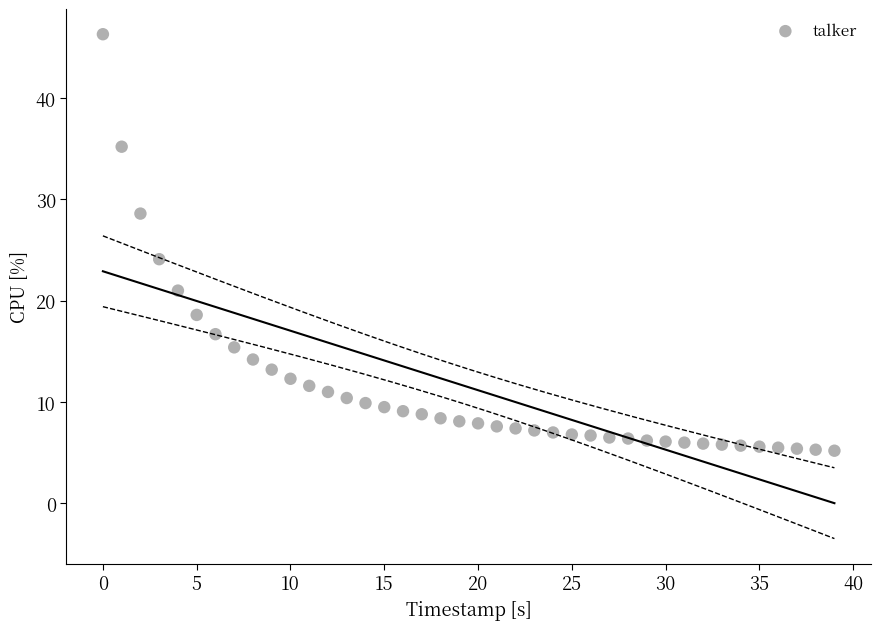

What Y value in the scatter plot is closest to 25?

24.1